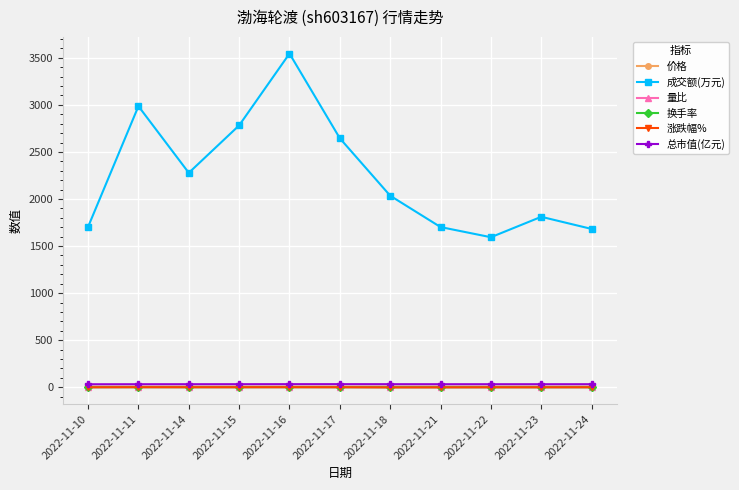

The 价格 series shows 7.1 at 2022-11-17. True or false?

True